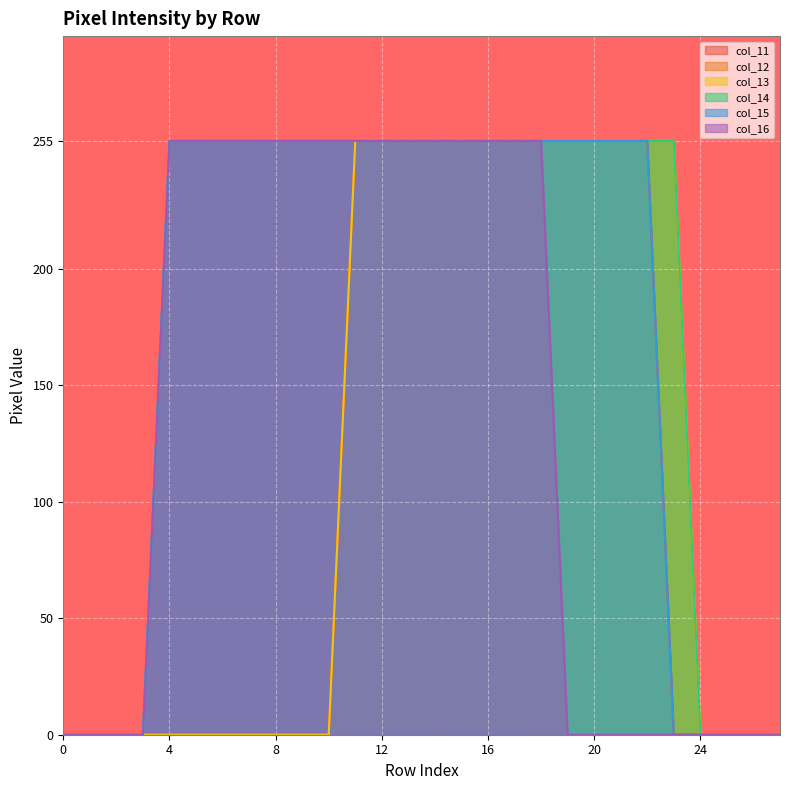

Does the chart display data point markers on the line(s)?

No